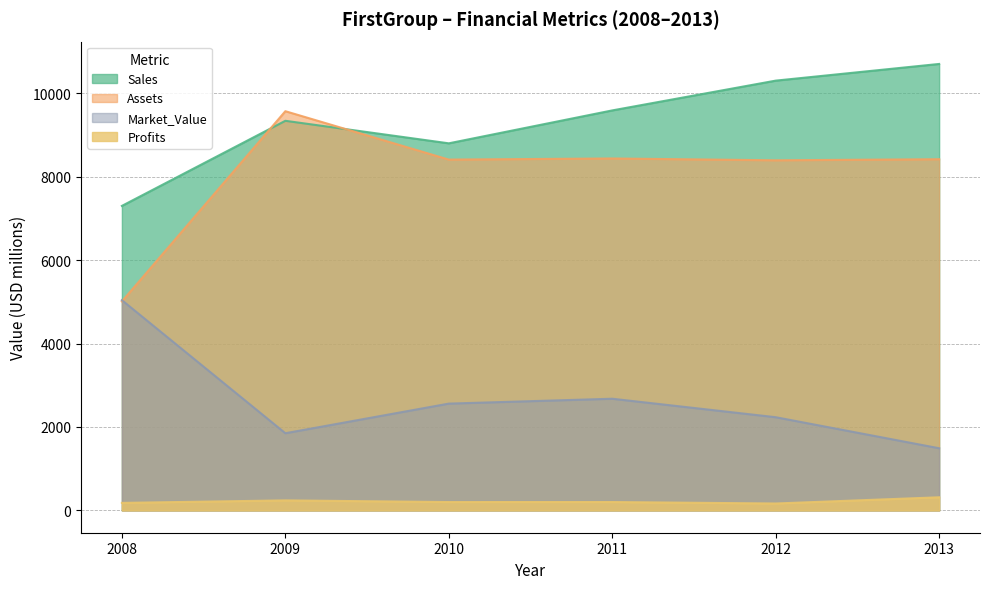

Is it true that Profits equals 255.2 at 2008?

False